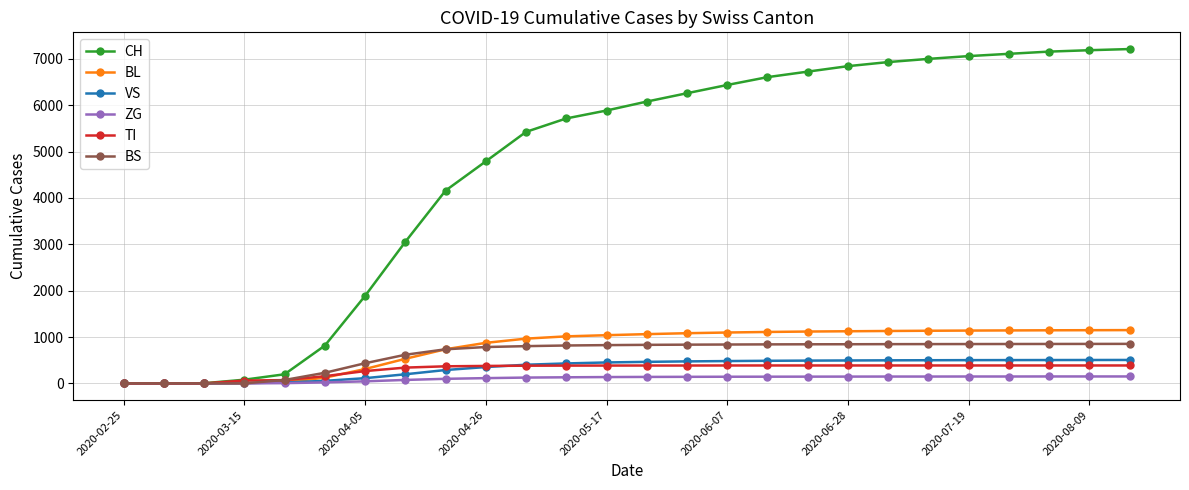

What is the average value of the TI series?

300